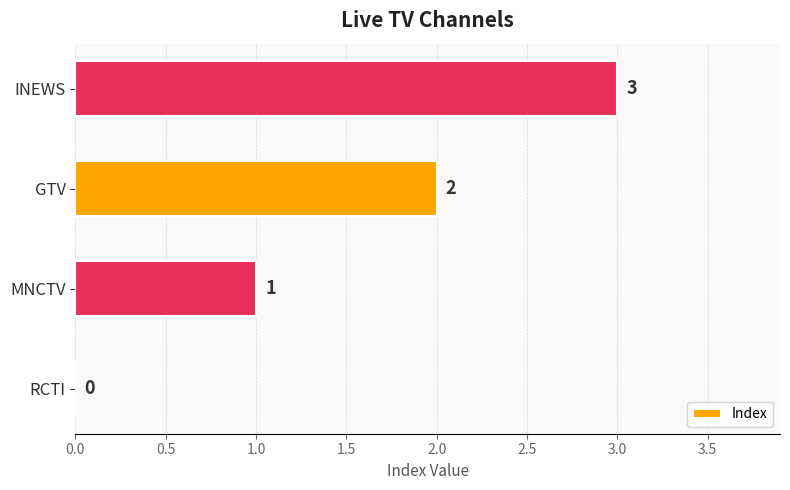

How many values are above zero?

3